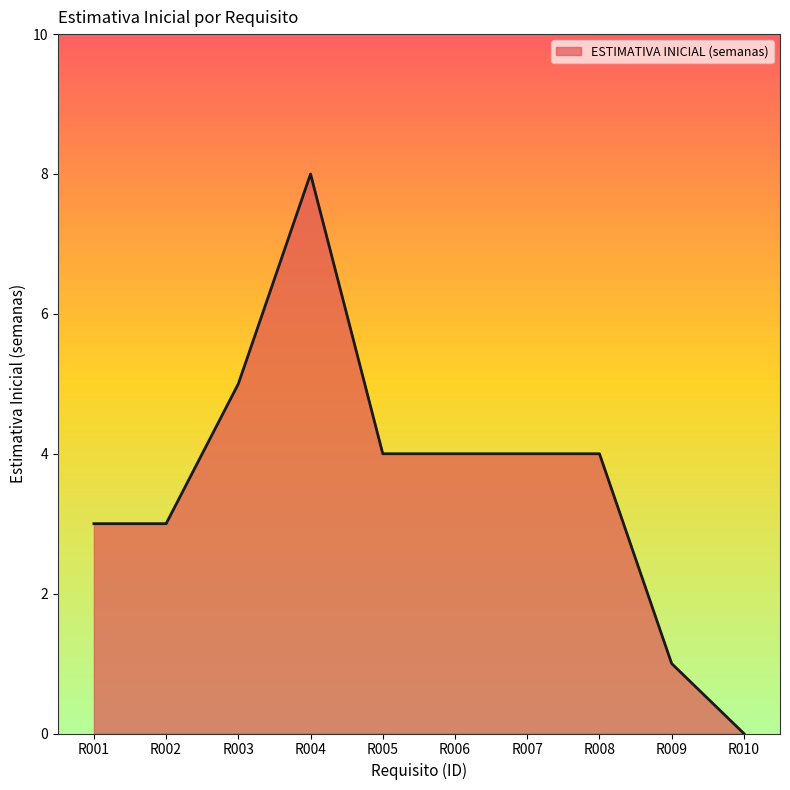

Approximately how many times larger is the value at R007 compared to R001?

1.3